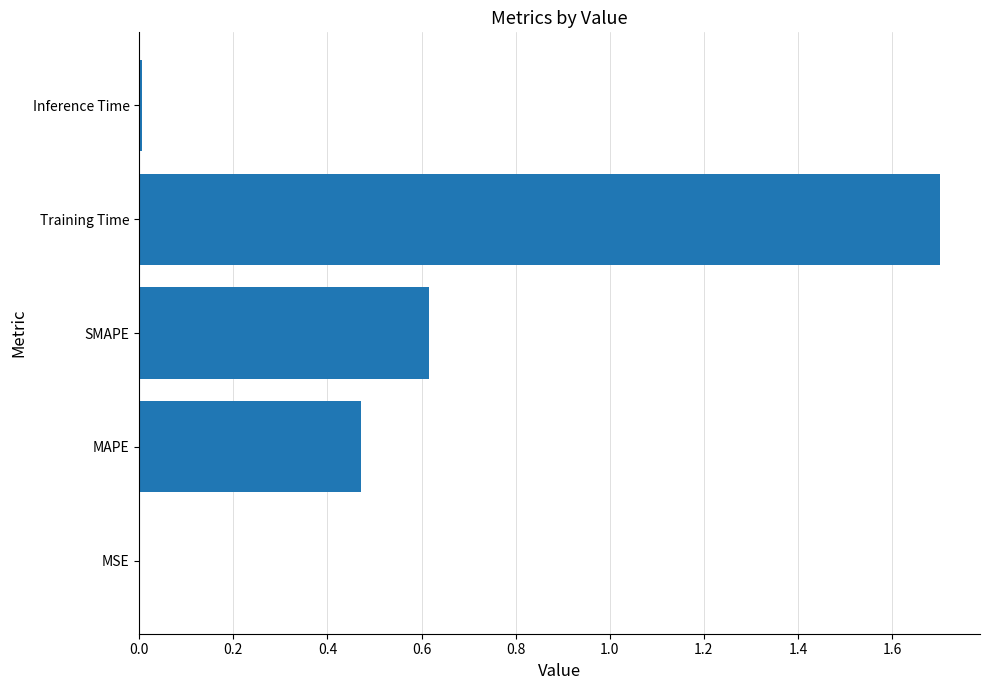

What is the change in value from SMAPE to Training Time?

+1.1